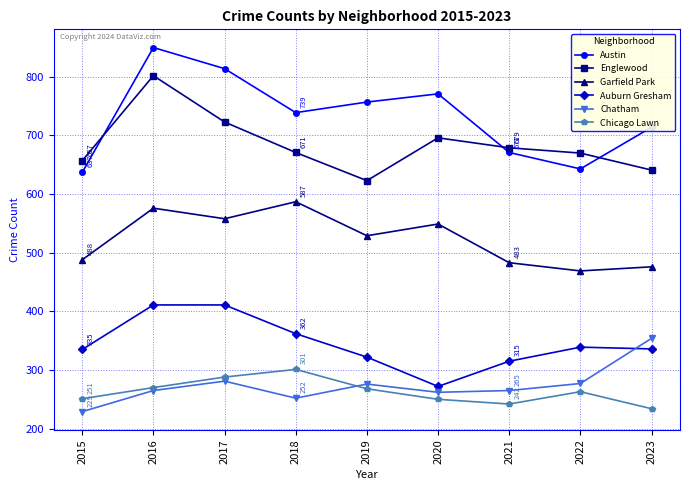

What are all the series names shown in the legend?

Austin, Englewood, Garfield Park, Auburn Gresham, Chatham, Chicago Lawn